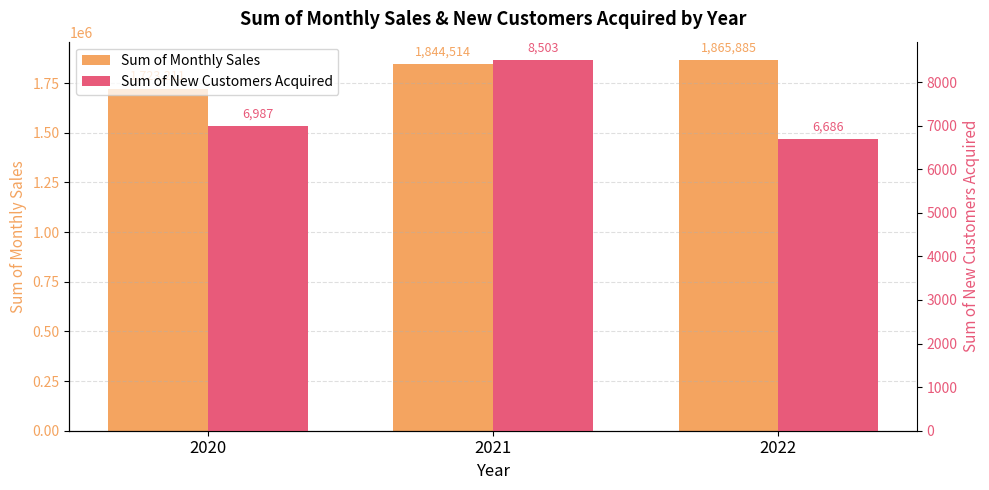

The value of Sum of Monthly Sales at 2020 is 1723211. True or false?

True